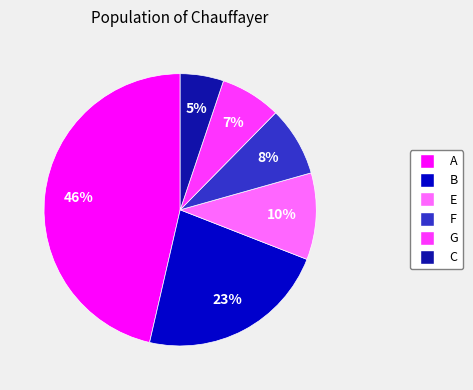

Is it true that A is 46% of the pie?

True